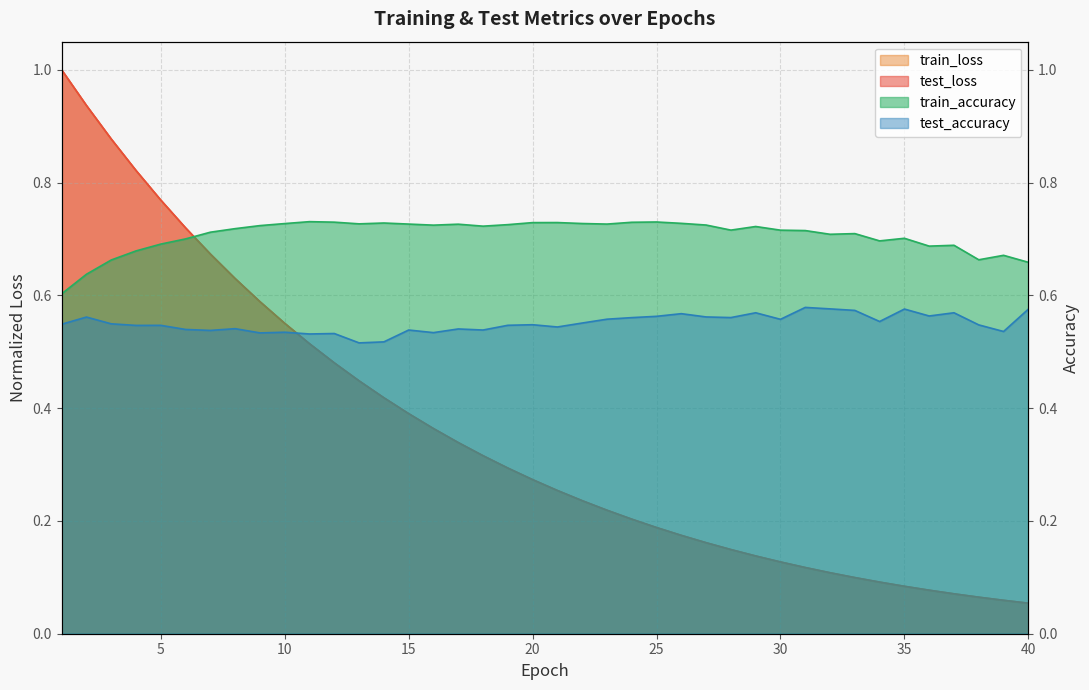

List the labels in order of test_accuracy value, smallest first.

13, 14, 11, 12, 9, 16, 10, 39, 7, 15, 18, 6, 17, 8, 21, 4, 5, 19, 38, 20, 1, 3, 22, 34, 30, 23, 24, 28, 2, 27, 25, 36, 26, 29, 37, 33, 40, 35, 32, 31